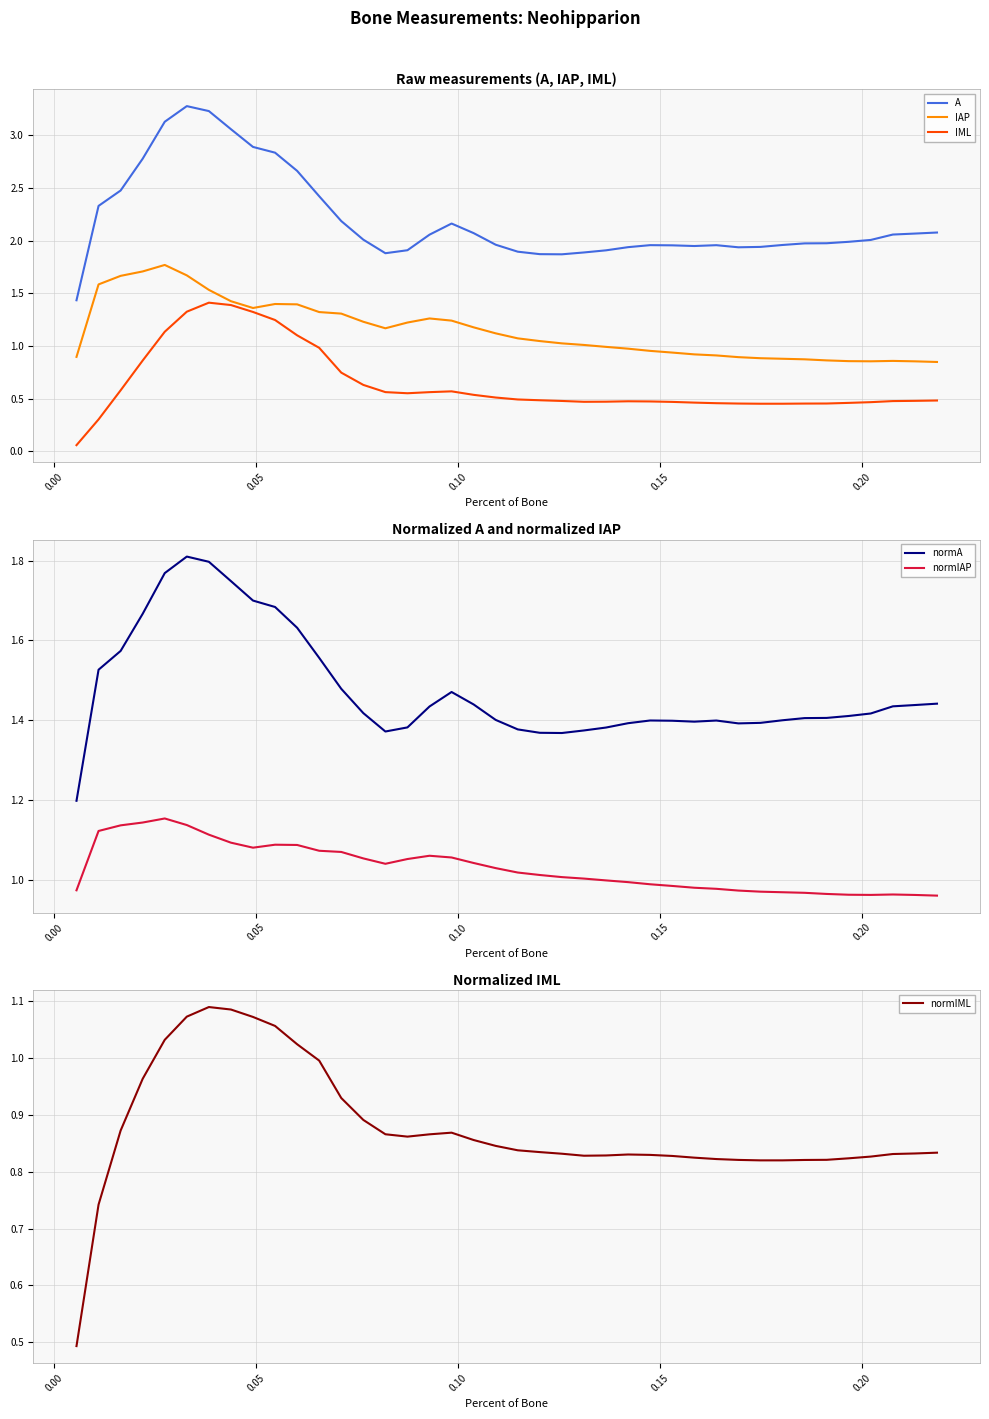

What is the value of the IML point at the 26th from the left?

0.5